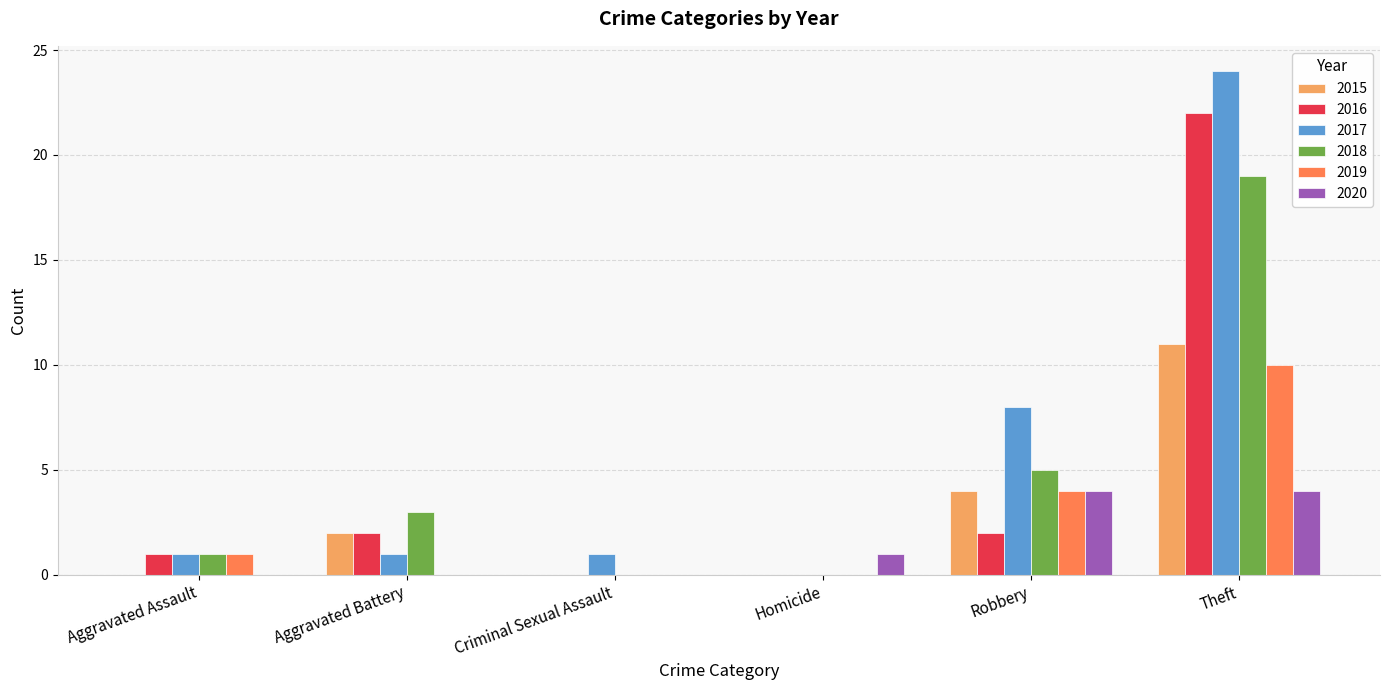

True or false: 2020 has a value of 4 at Robbery.

True